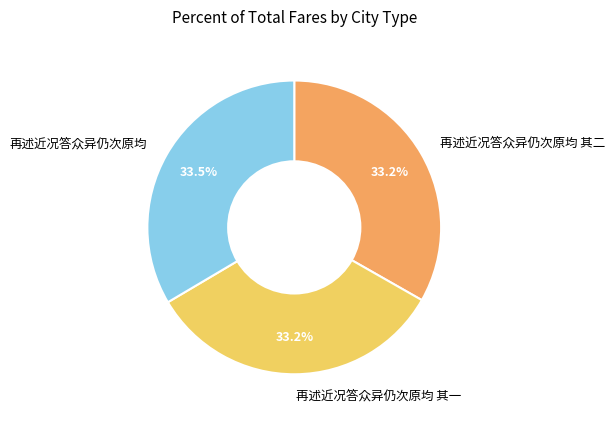

How many segments does this pie chart have?

3